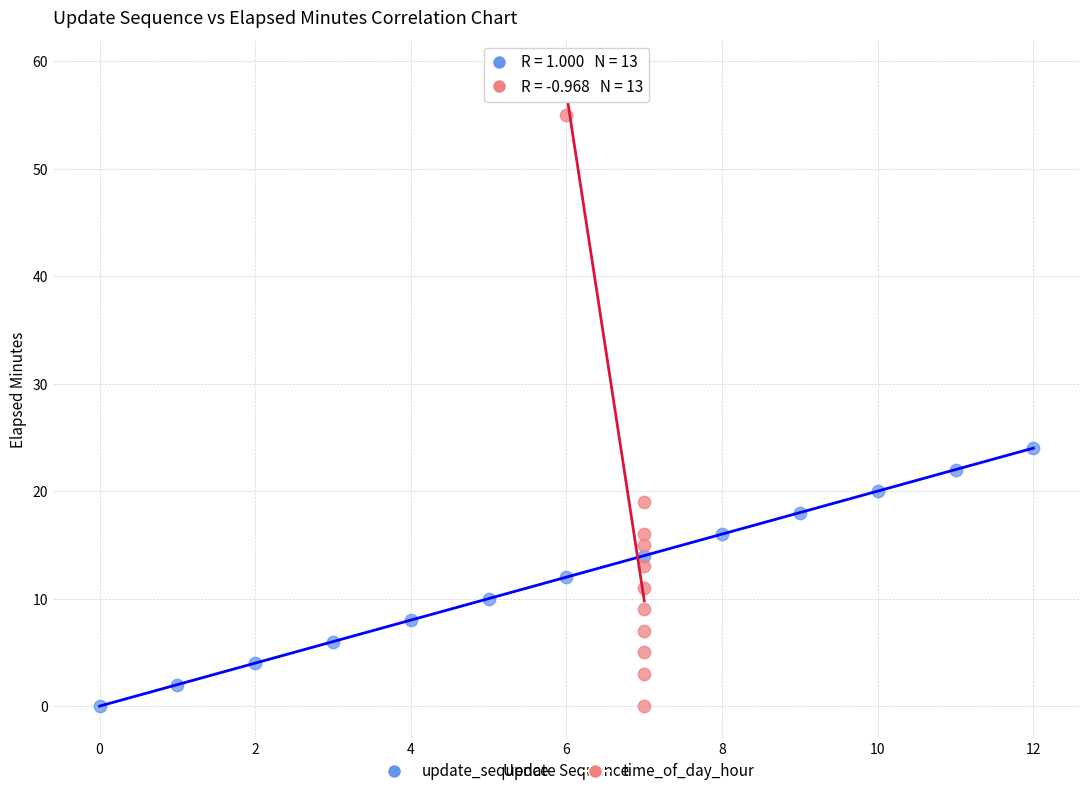

What are all the series names shown in the legend?

update_sequence, time_of_day_hour